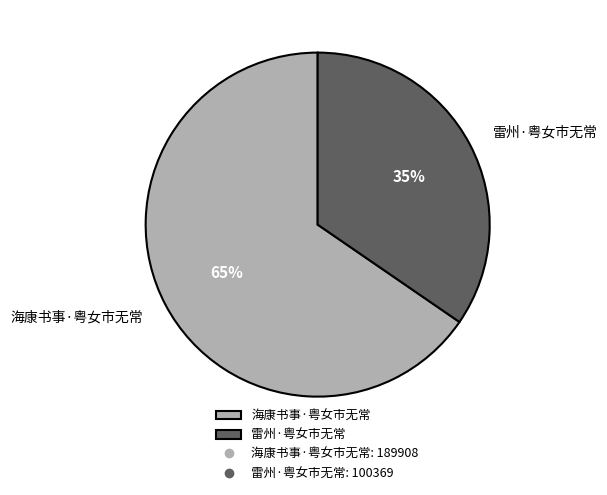

Is 雷州·粤女市无常 the majority of the pie?

No